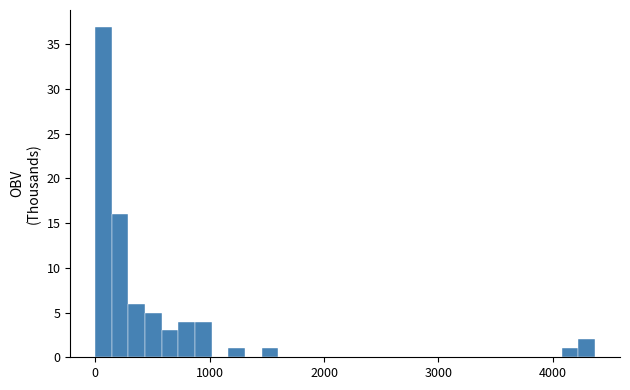

Read against the x-axis, roughly where is the centre of the tallest bar?

100